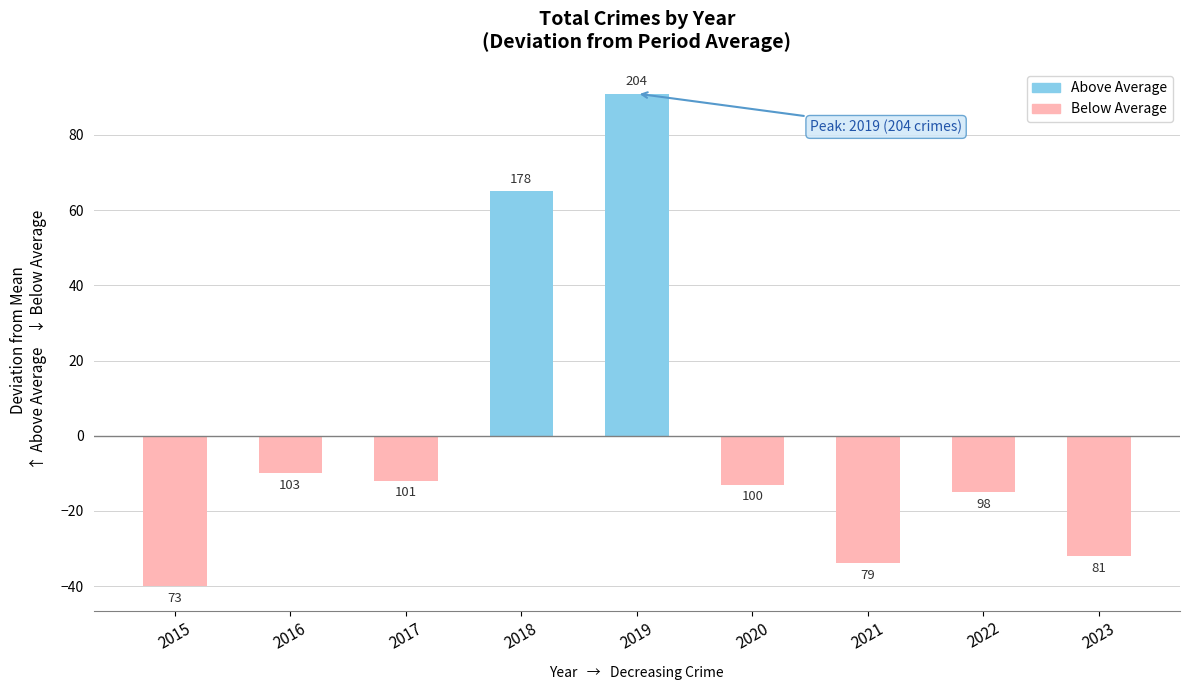

What is the minimum value shown in the chart?

-40